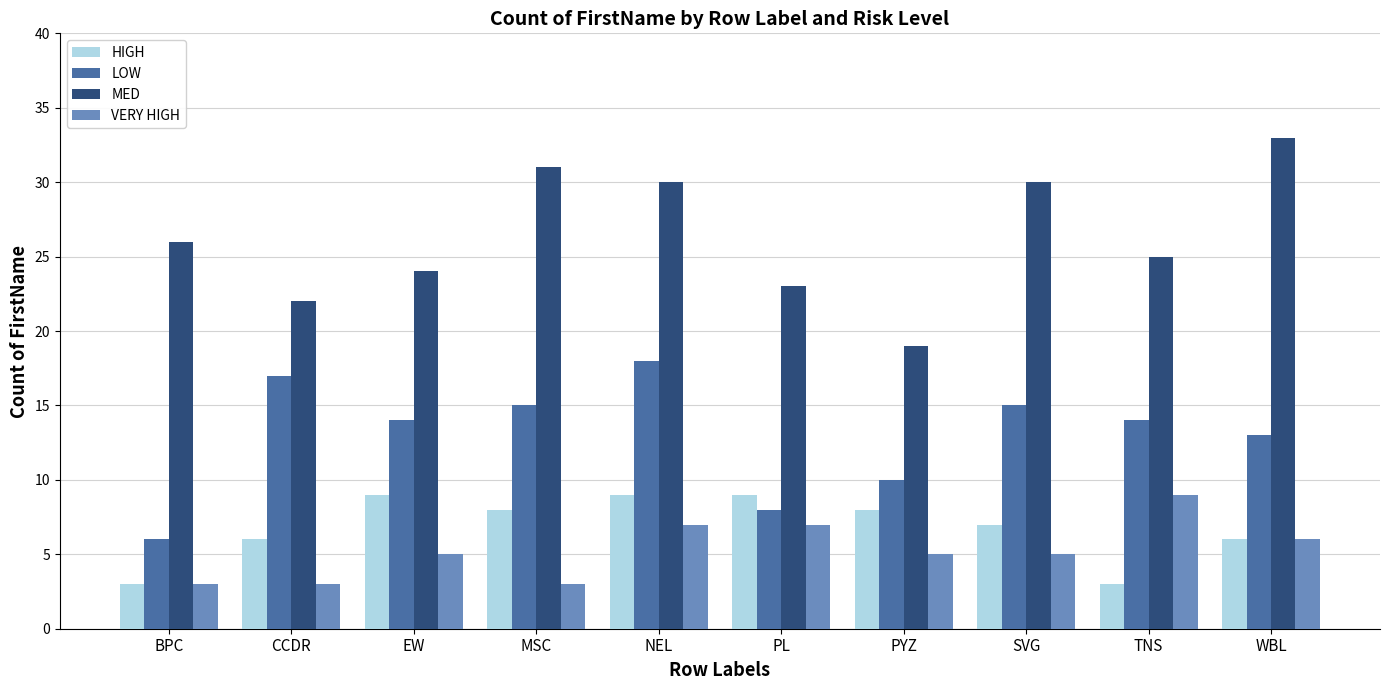

How many HIGH values are between 6 and 9?

8